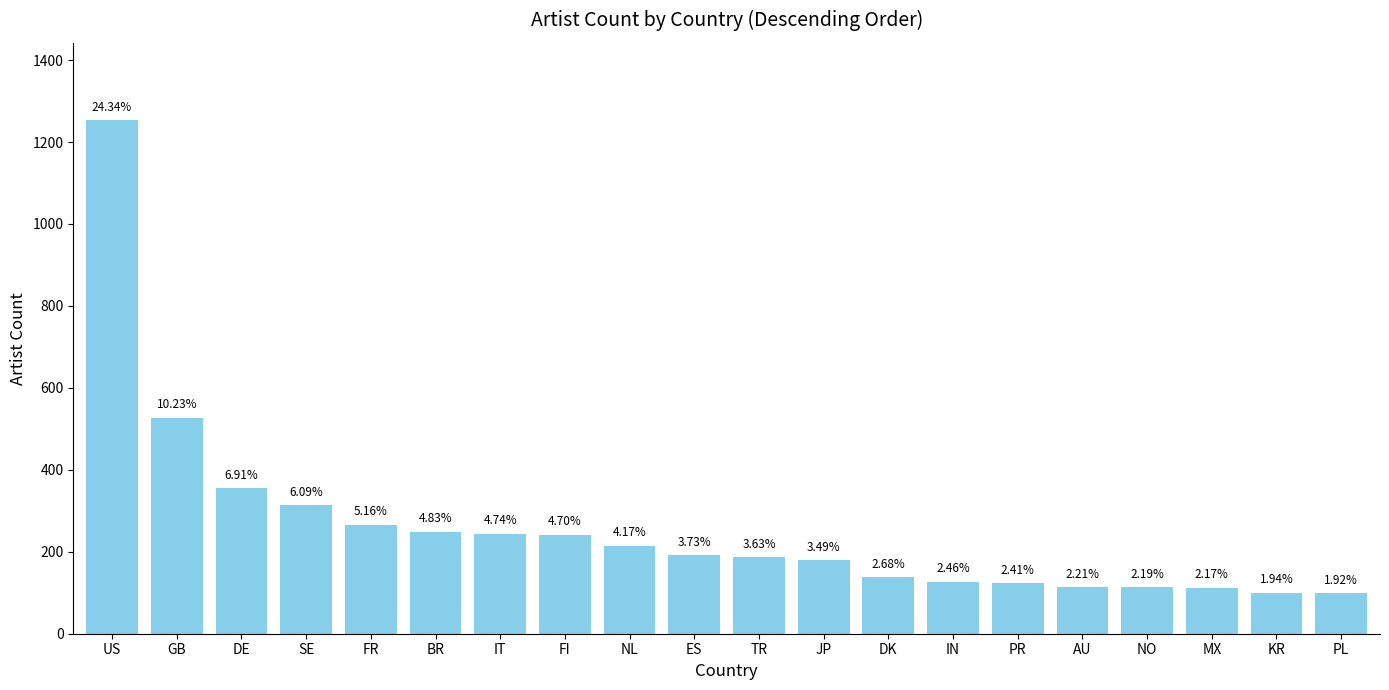

What is the sum of all values?

5153